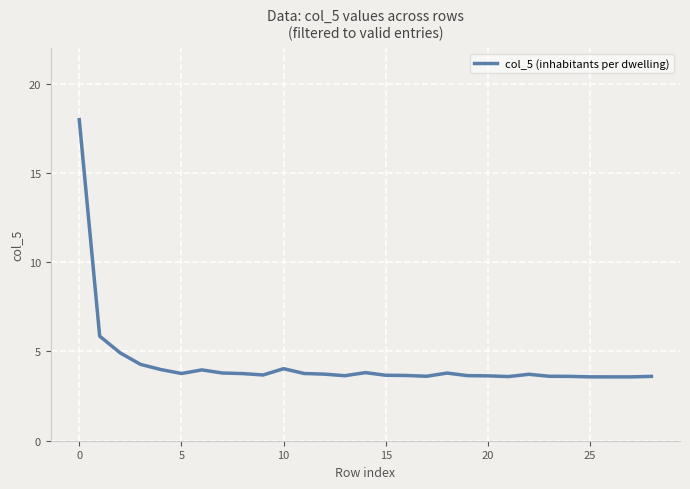

What is the difference between the second highest and minimum values?

2.3